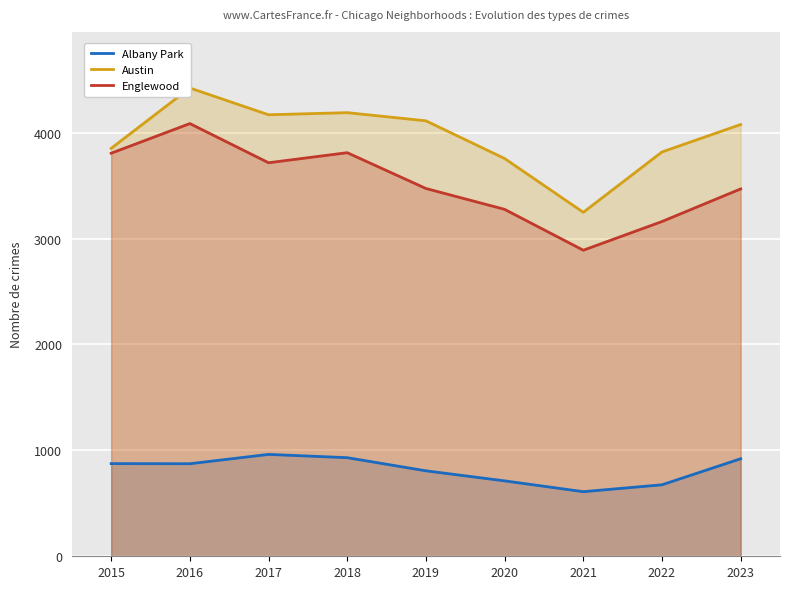

The Austin series shows 6168 at 2018. True or false?

False